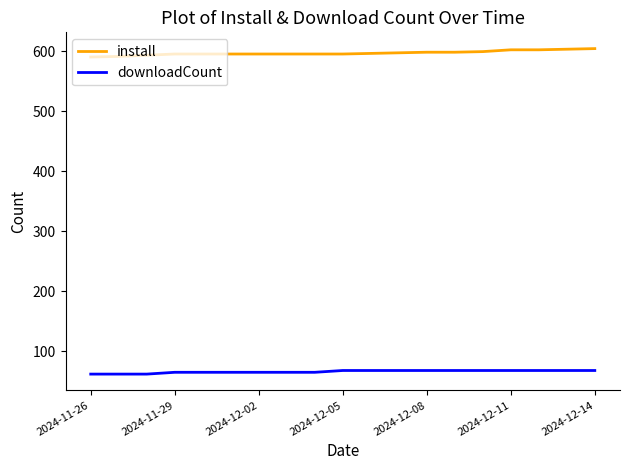

True or false: downloadCount and install intersect in this chart.

False